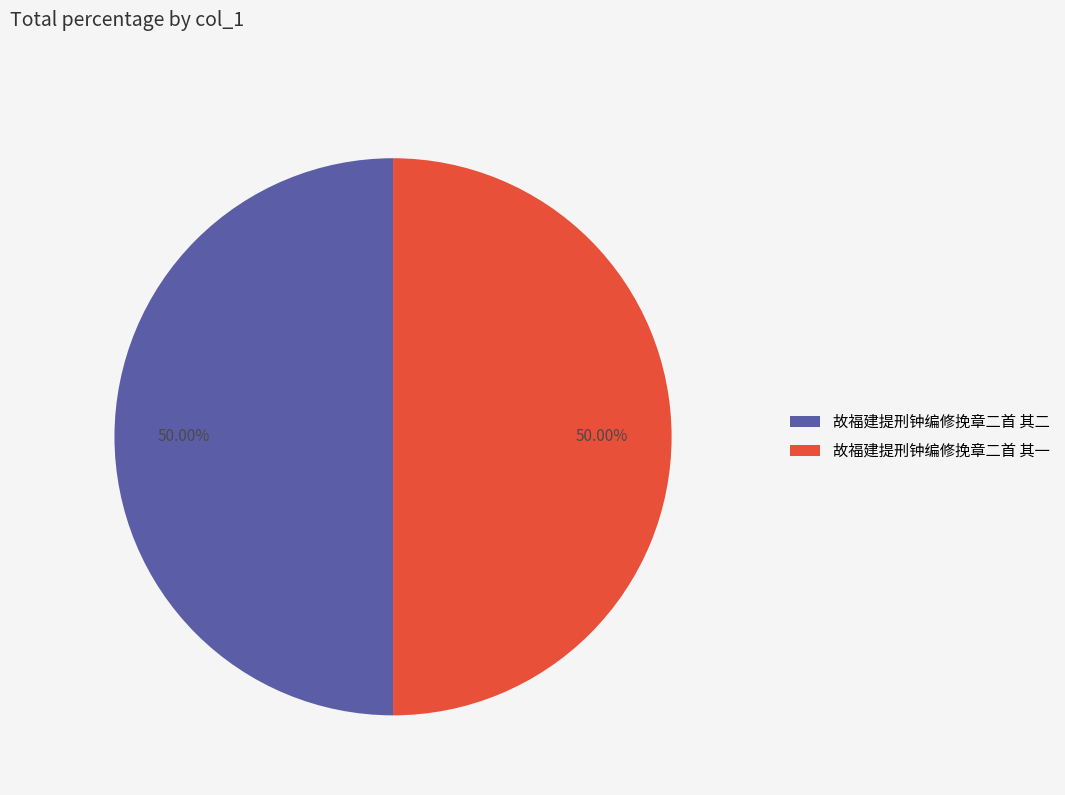

What is the ratio of the value at 故福建提刑钟编修挽章二首 其一 to the value at 故福建提刑钟编修挽章二首 其二?

1.0